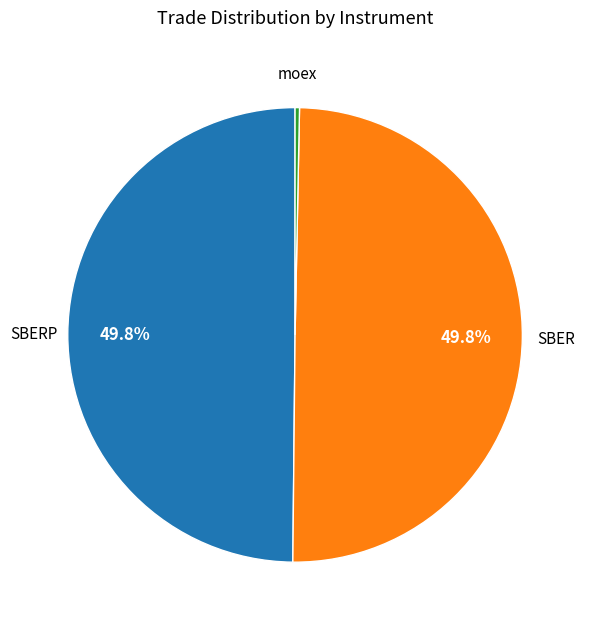

What is the smallest slice in the pie chart?

moex